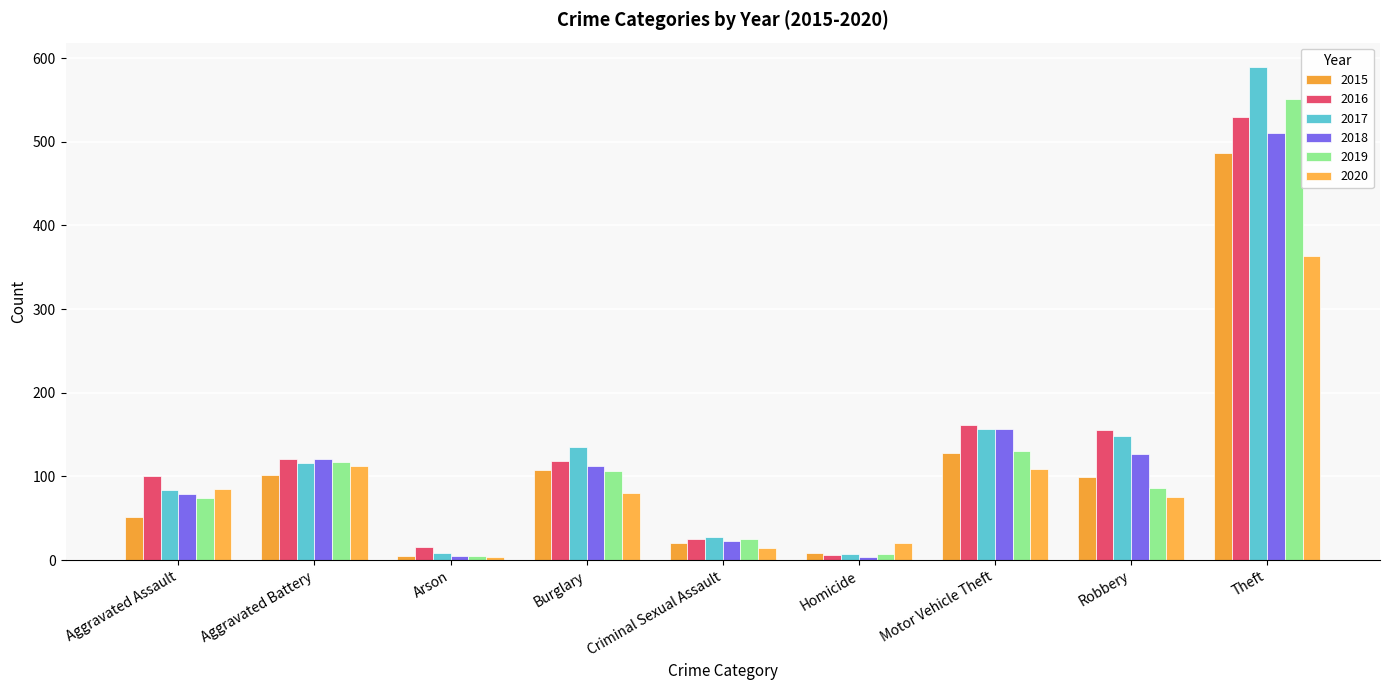

The 2016 series shows 39 at Aggravated Battery. True or false?

False